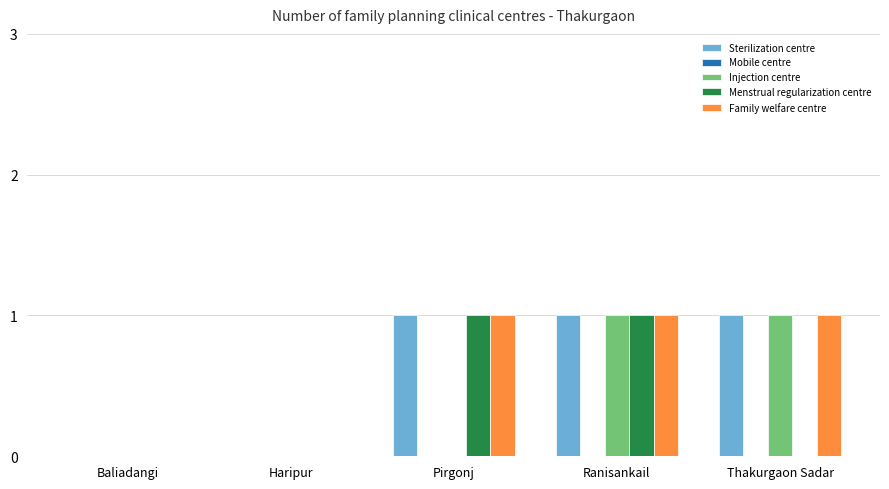

True or false: Menstrual regularization centre has a value of 0 at Haripur.

True